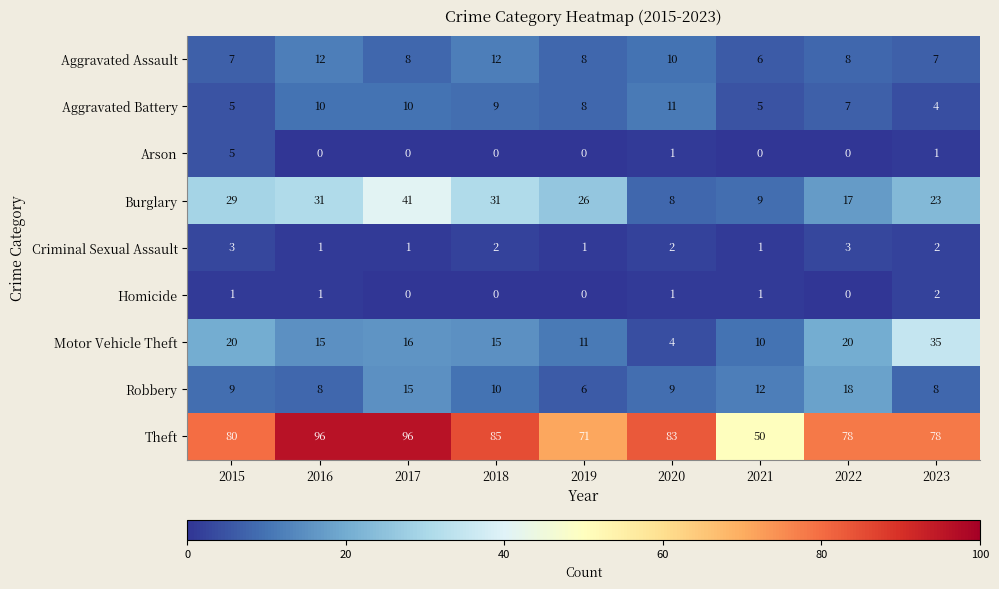

List the series in order of their peak value, lowest first.

Homicide, Criminal Sexual Assault, Arson, Aggravated Battery, Aggravated Assault, Robbery, Motor Vehicle Theft, Burglary, Theft